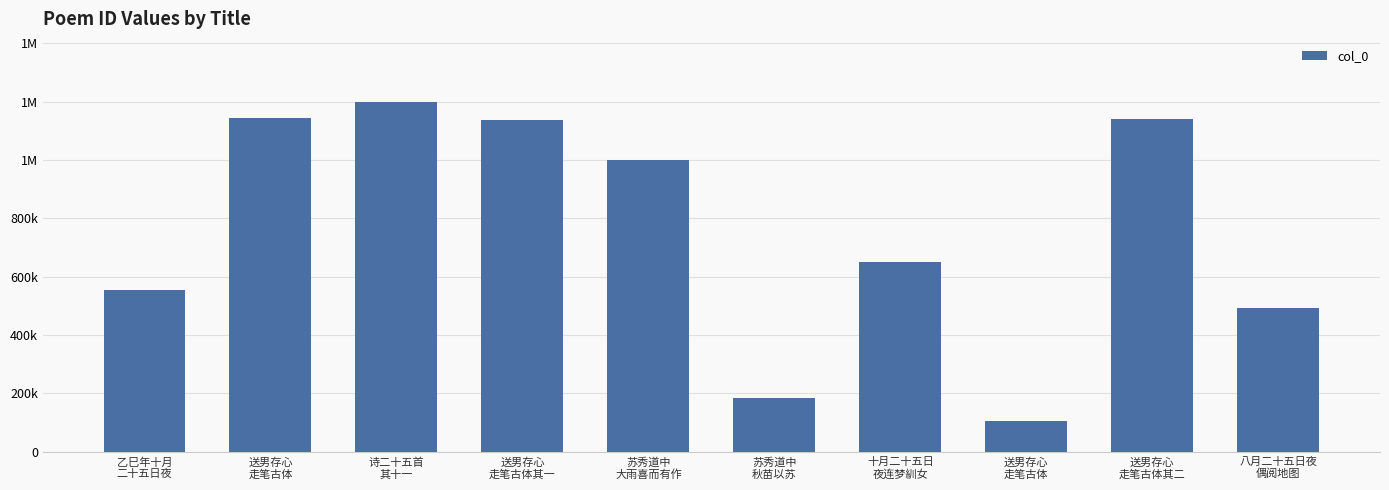

Reading left to right, list all the values displayed in this chart.

乙巳年十月
二十五日夜=555802	送男存心
走笔古体=1144106	诗二十五首
其十一=1199383	送男存心
走笔古体其一=1136269	苏秀道中
大雨喜而有作=1000789	苏秀道中
秋苗以苏=184863	十月二十五日
夜连梦紃女=649403	送男存心
走笔古体=106187	送男存心
走笔古体其二=1142255	八月二十五日夜
偶阅地图=492554